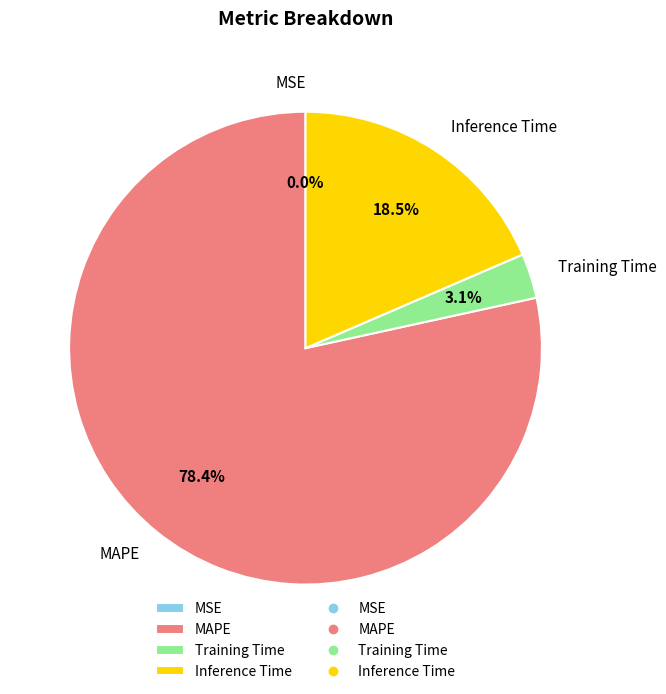

How much of the chart is everything except Training Time?

96.9%